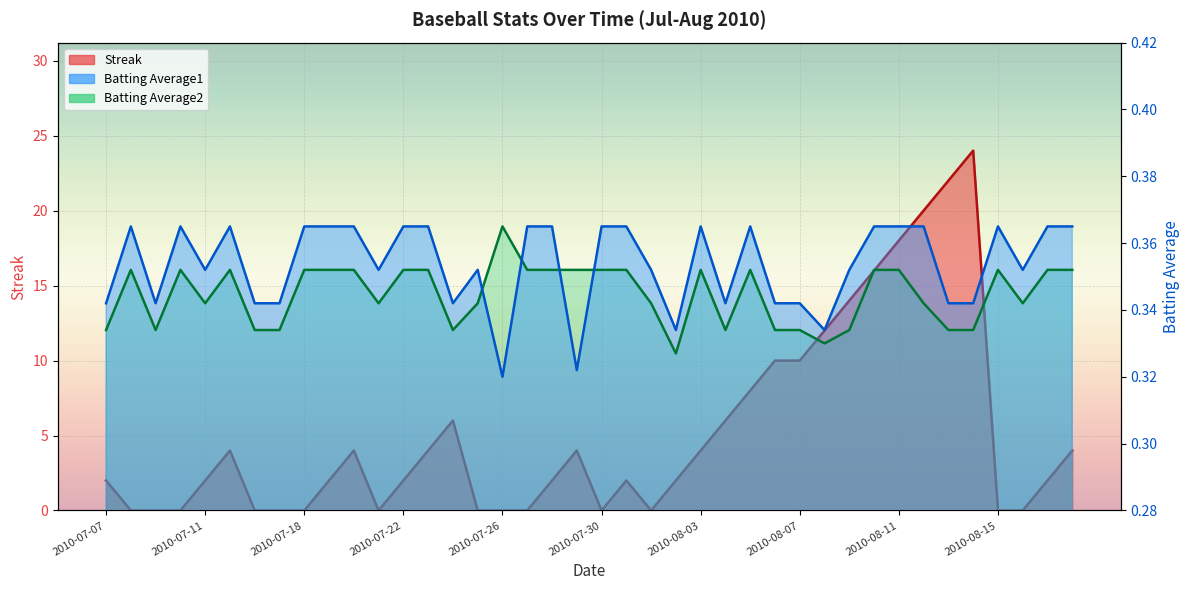

What is the sum of the Batting Average1 values at 2010-07-30 and 2010-08-15?

0.7